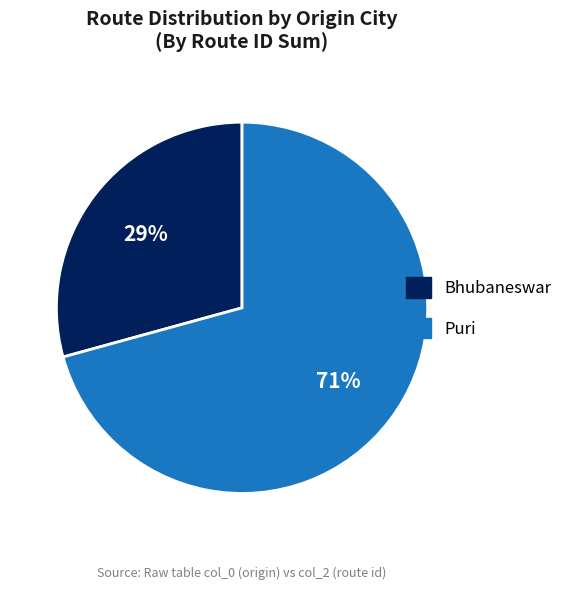

To the nearest percent, what is the average slice percentage?

50%